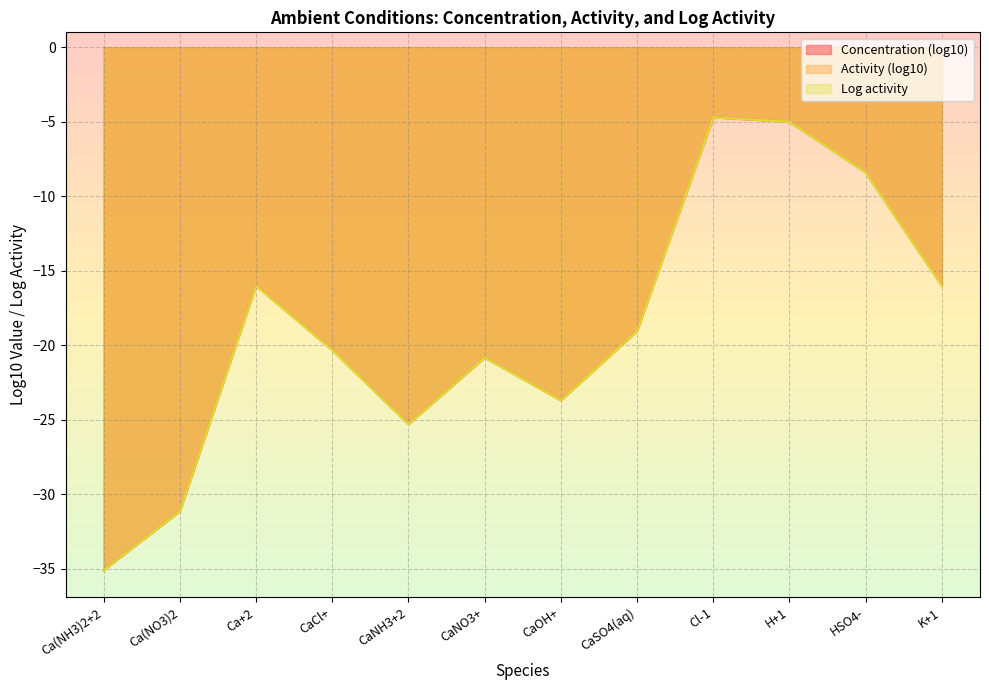

What is the value of the Log activity point at the 8th from the left?

-19.0